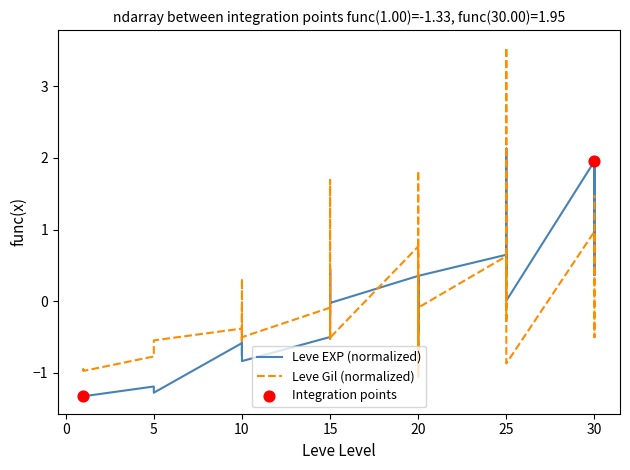

What is the total value across all series at 25?

1.3